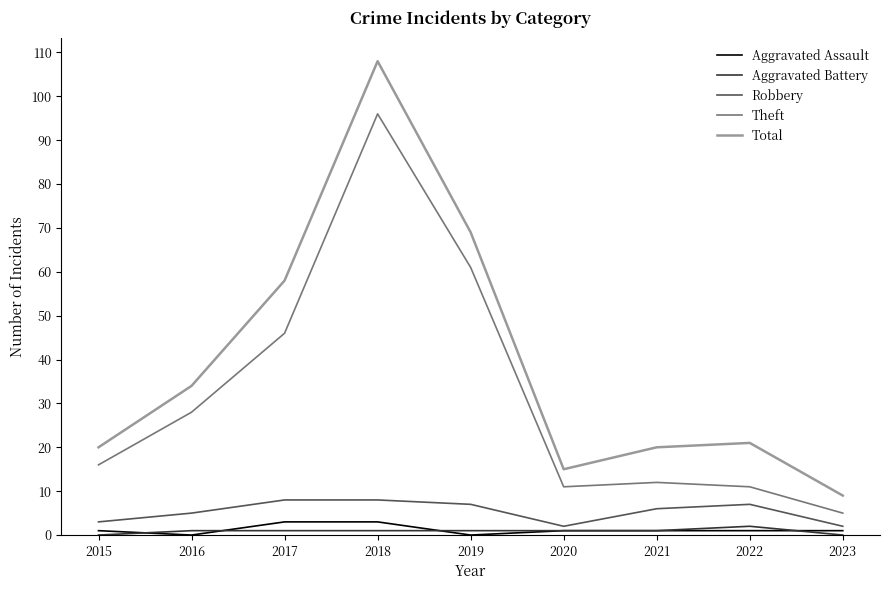

What is the lowest value of the Total series?

9